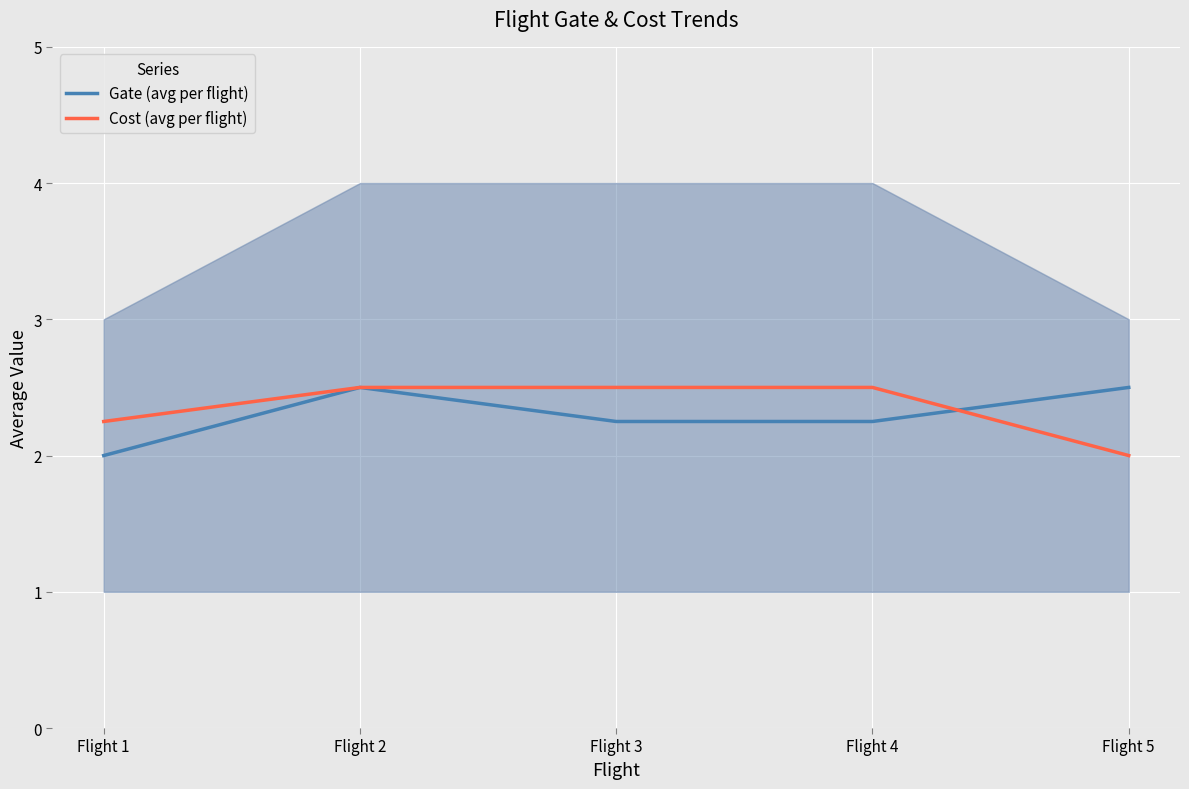

List the labels in order of Gate (avg per flight) value, smallest first.

Flight 1, Flight 3, Flight 4, Flight 2, Flight 5